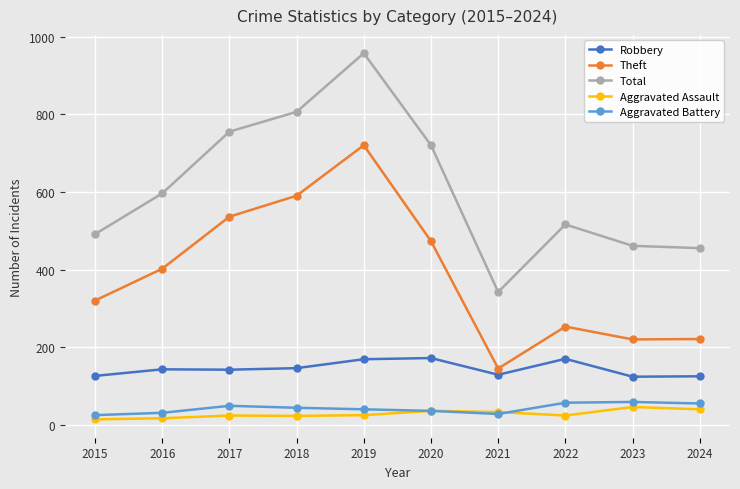

What is the highest value of the Robbery series?

172